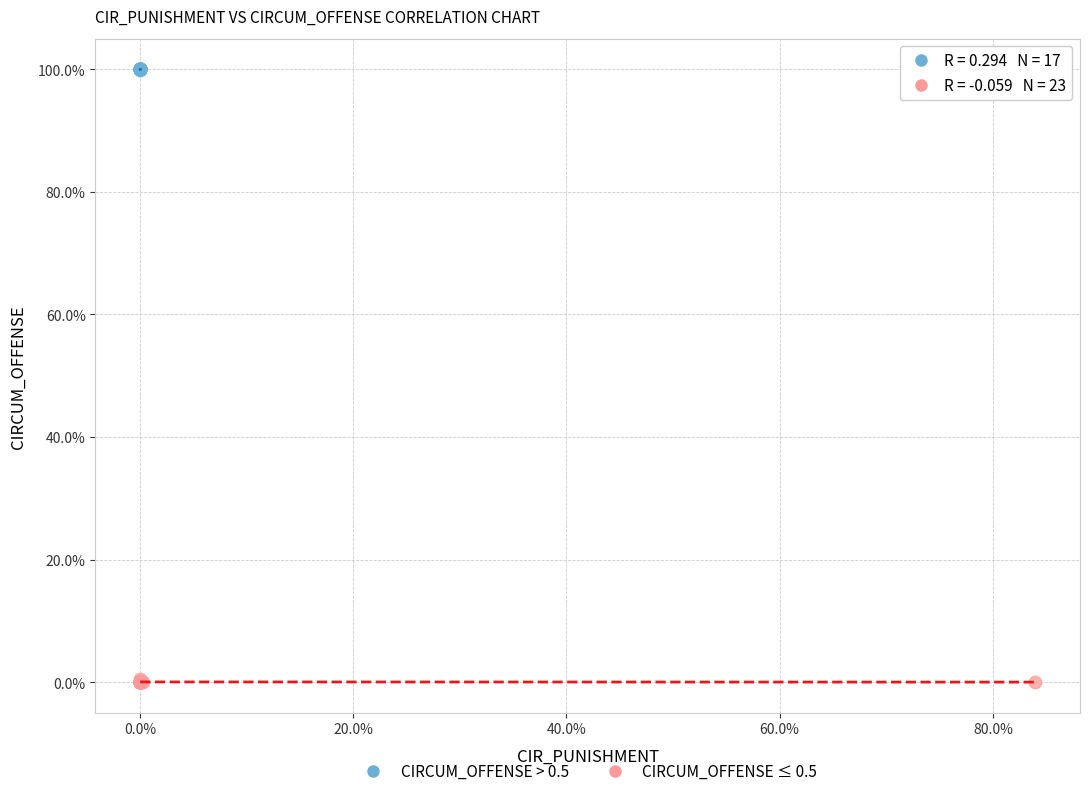

Which series contains the highest Y value?

CIRCUM_OFFENSE > 0.5